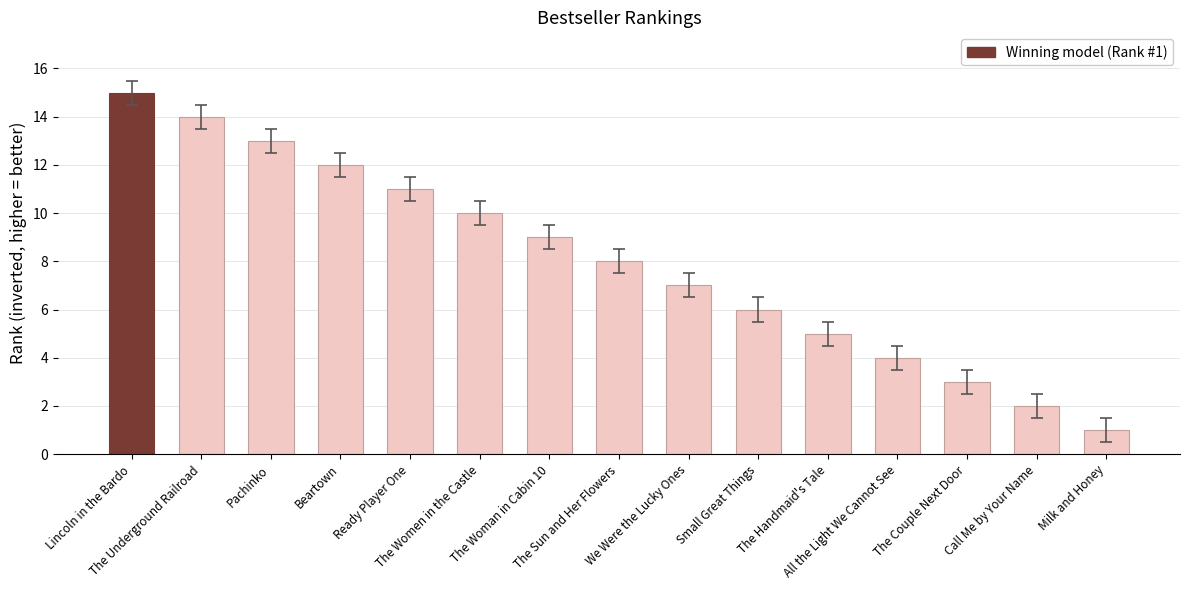

True or false: the data shows 14 at The Women in the Castle.

False